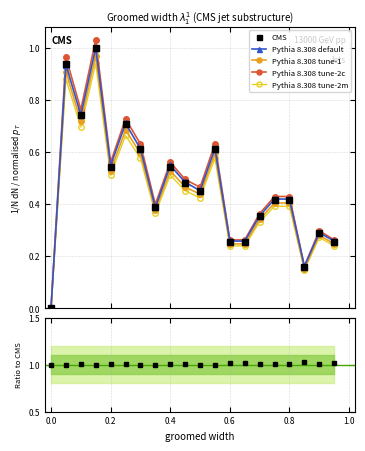

After their last crossing, which series has the higher values: Pythia 8.308 tune-2c or CMS ratio?

CMS ratio